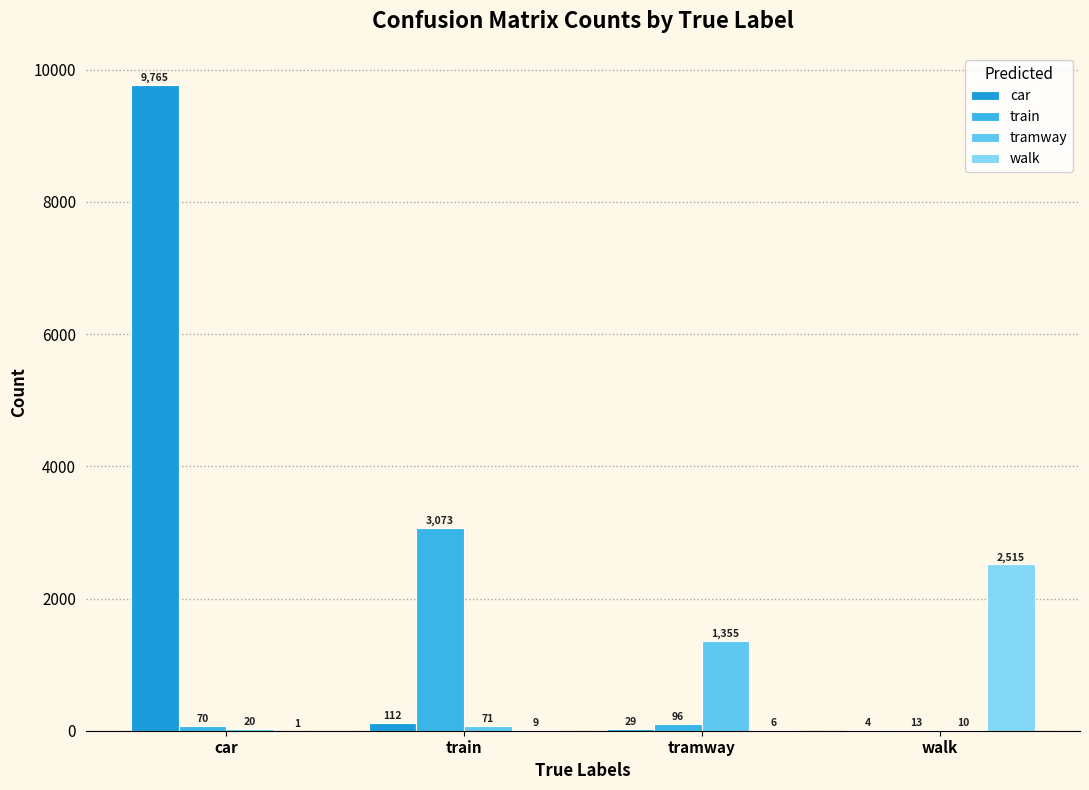

At which category is the sum across all series the highest?

car